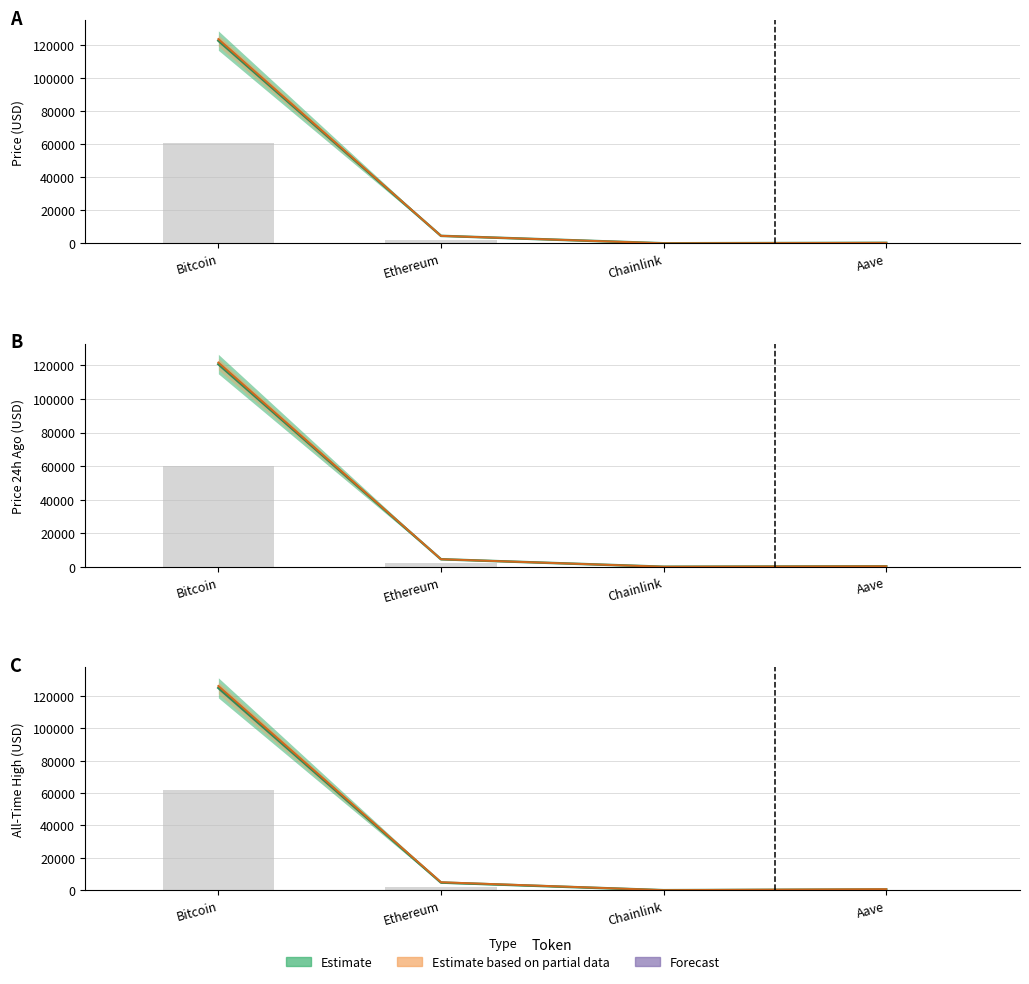

At which label does allTimeHigh reach its peak?

Bitcoin